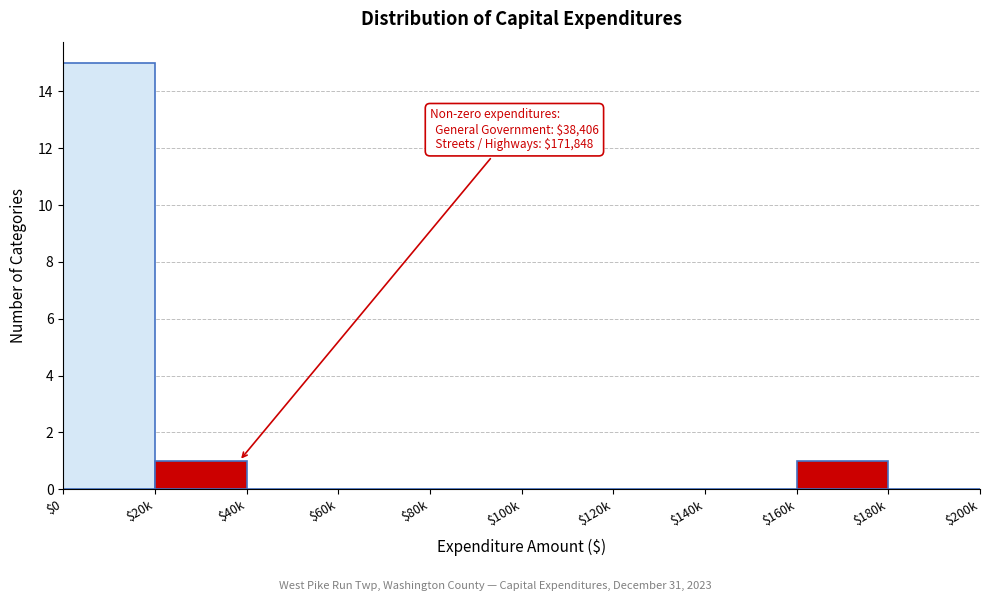

The value at $80k is -10. True or false?

False